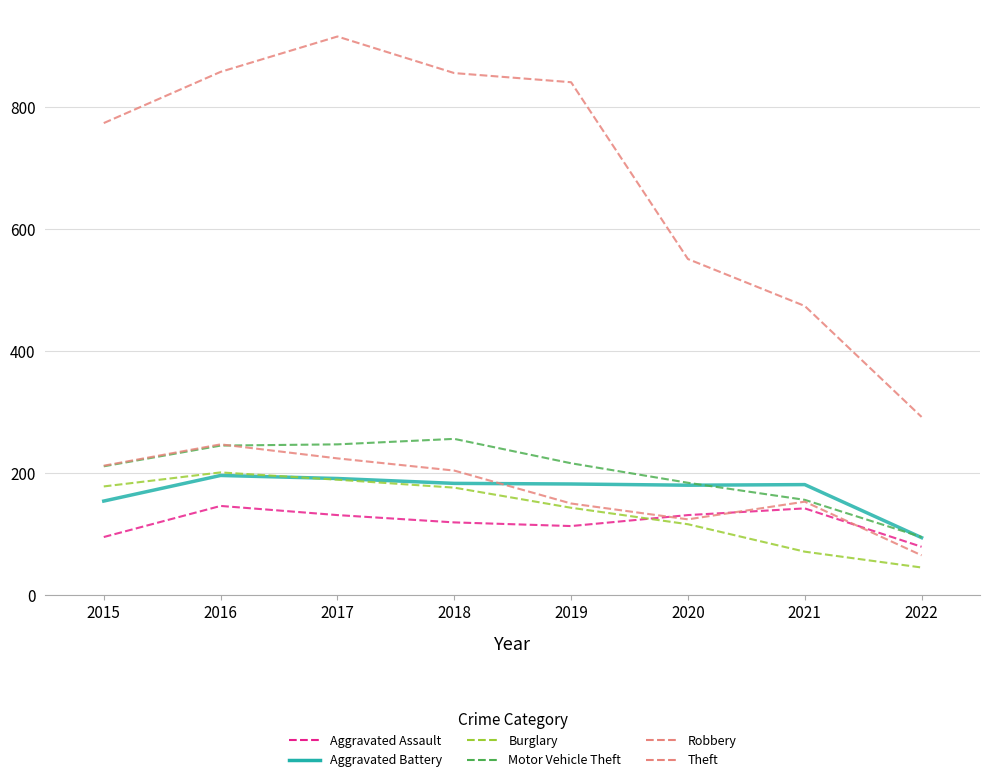

Does the chart have visible grid lines?

Yes